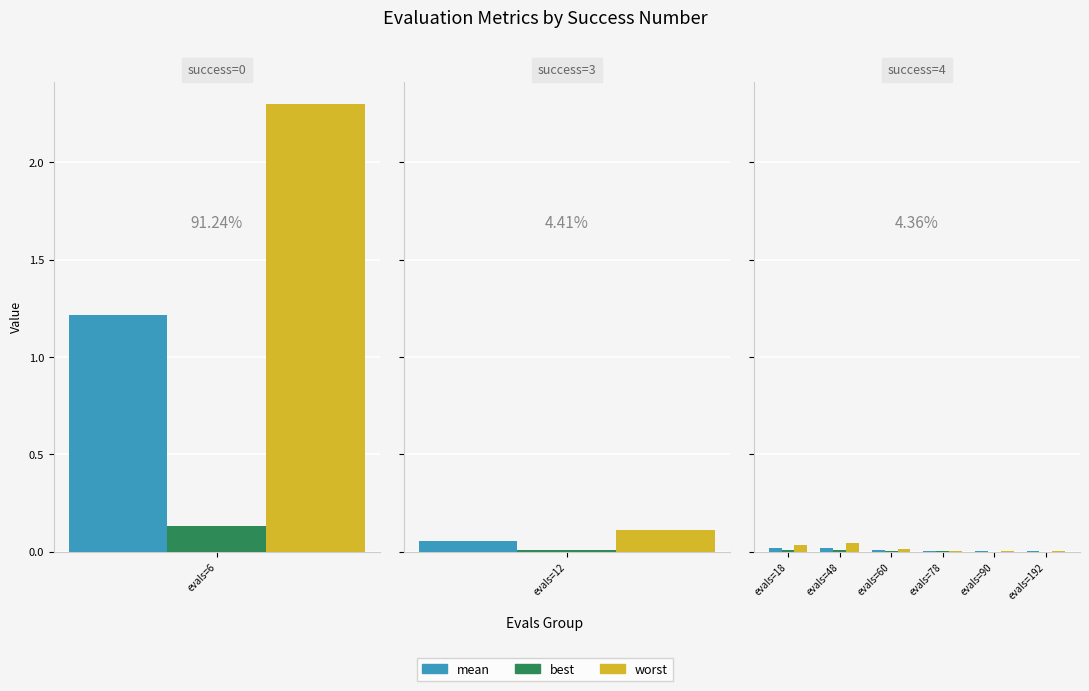

Does the chart contain any negative values?

No